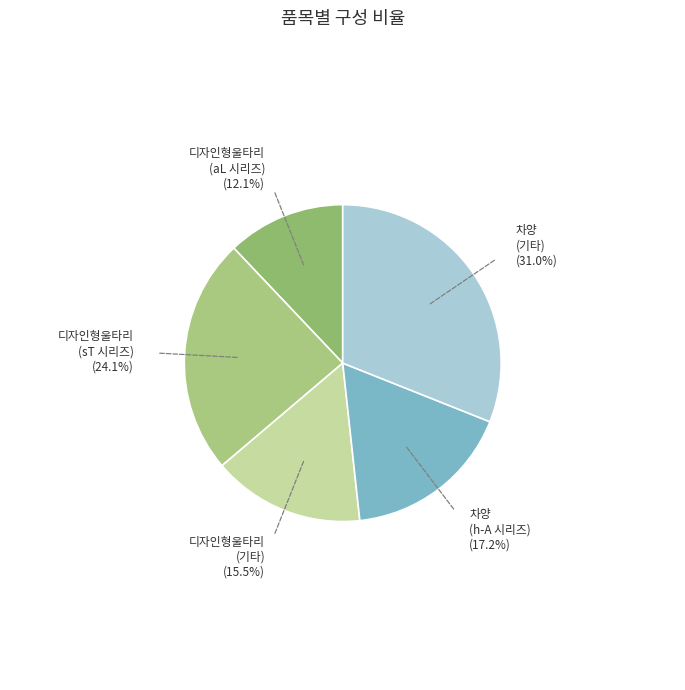

Which slice is the smallest?

디자인형울타리 (aL 시리즈)